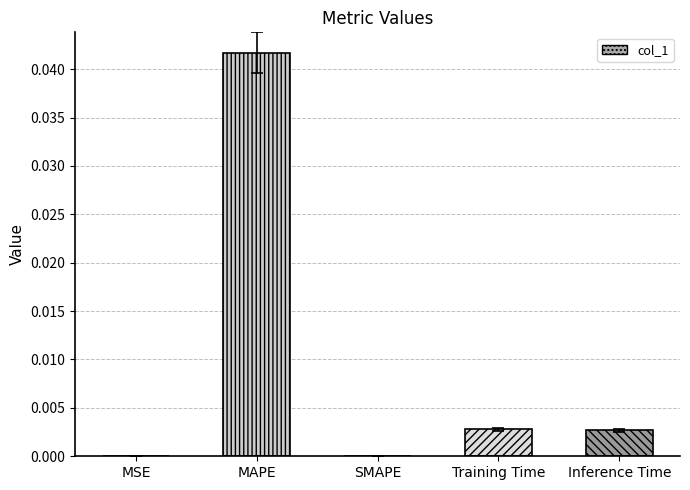

Between Training Time and MAPE, which is larger?

MAPE